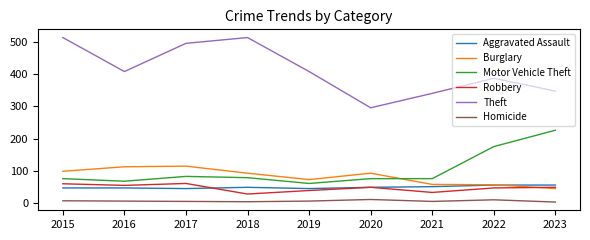

Is the value of Burglary at 2017 greater than the value of Robbery at 2015?

Yes